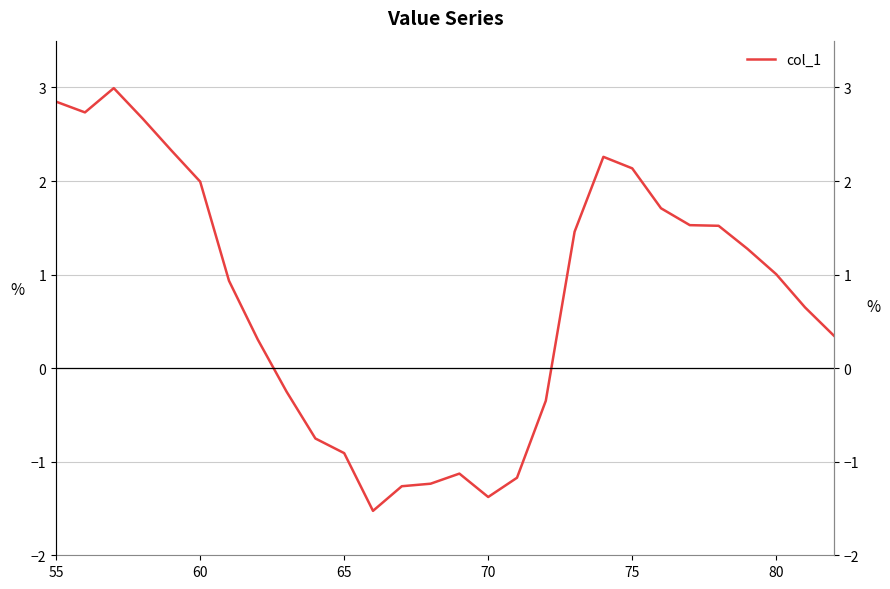

Reading left to right, what are all the values shown in this chart?

2.8	2.7	3.0	2.7	2.3	2.0	0.9	0.3	-0.3	-0.8	-0.9	-1.5	-1.3	-1.2	-1.1	-1.4	-1.2	-0.3	1.5	2.3	2.1	1.7	1.5	1.5	1.3	1.0	0.6	0.3